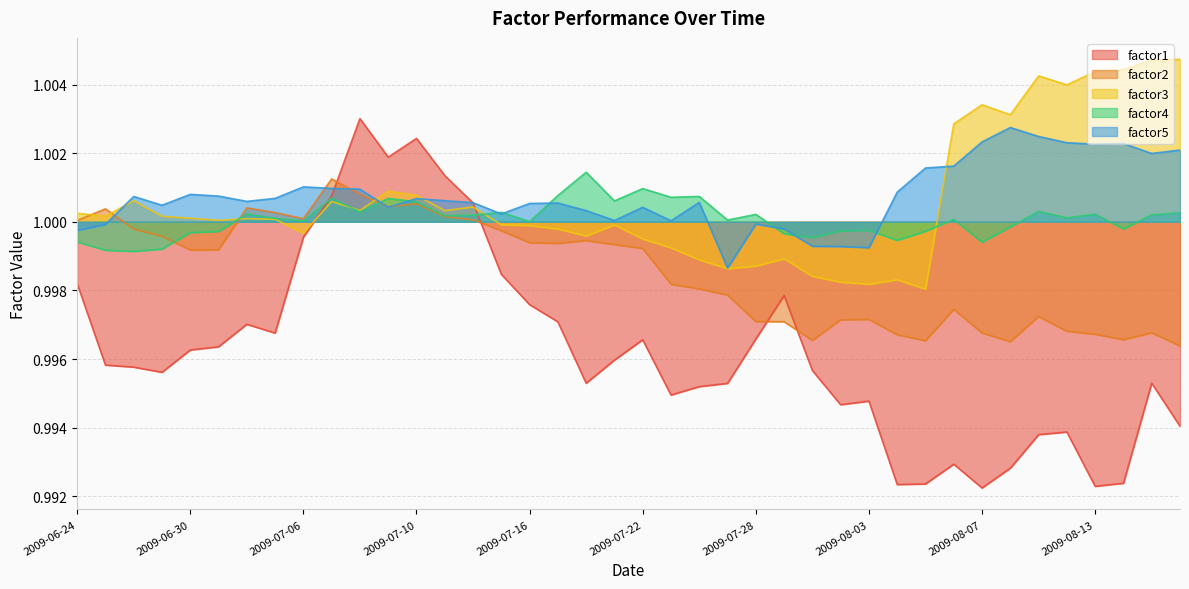

Which series changed the most between 2009-07-07 and 2009-07-31?

factor1